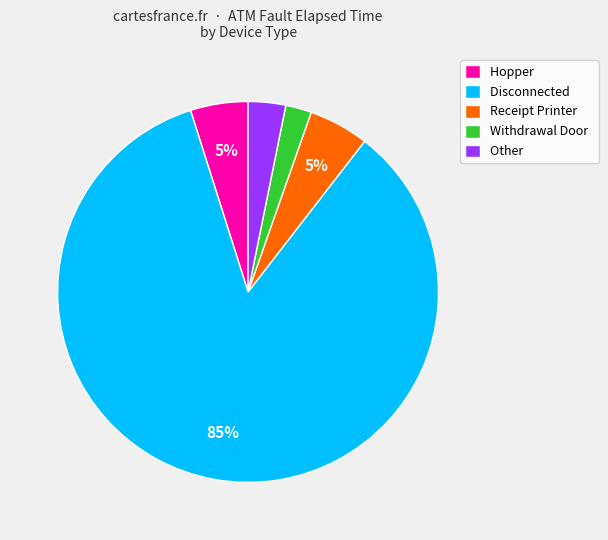

Is the sum of Disconnected and Hopper greater than half?

Yes